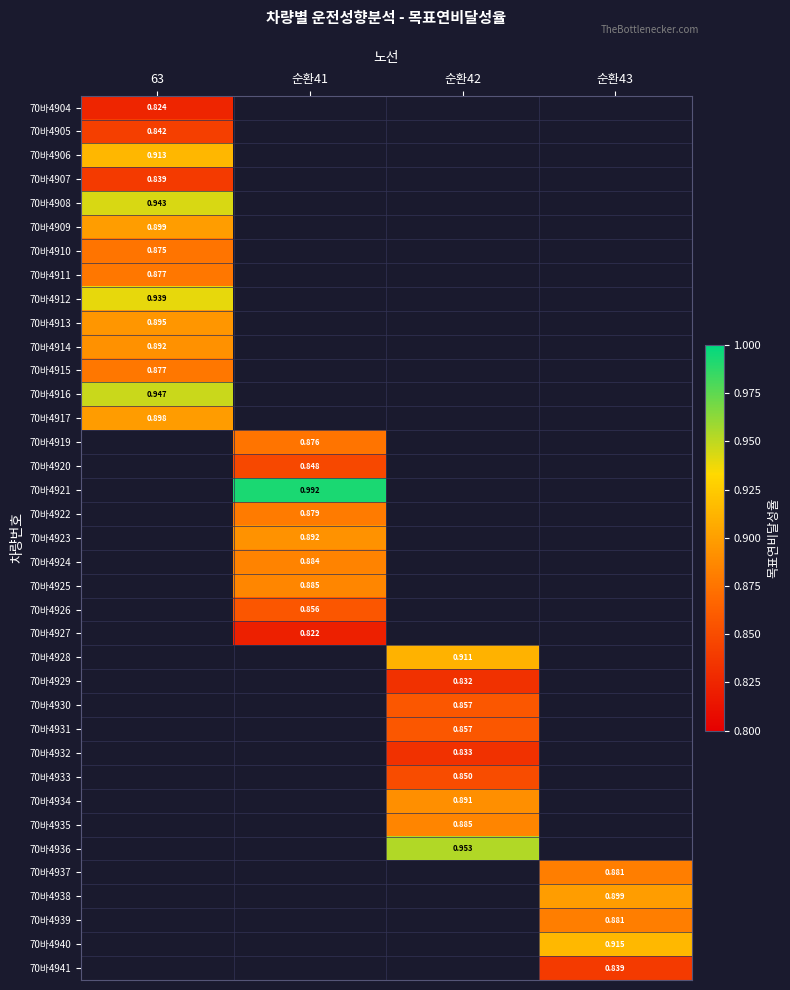

Which series has the widest spread of values?

70바4904